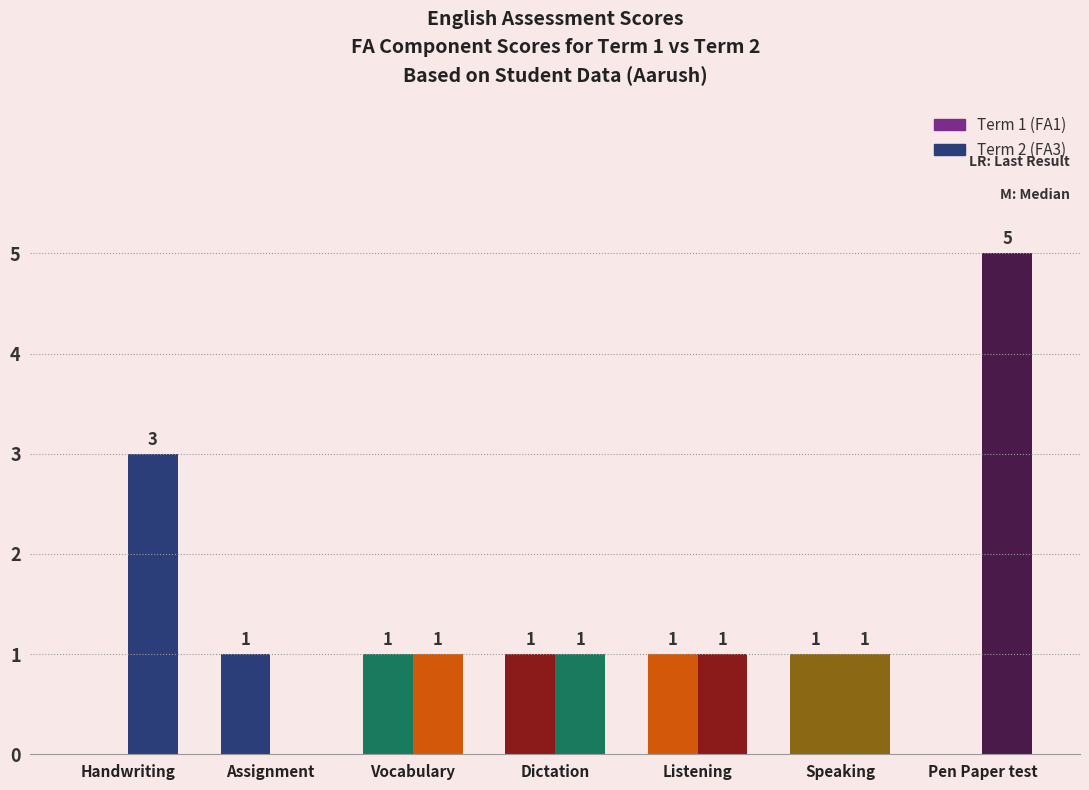

Which label corresponds to the largest value in the chart?

Pen Paper test